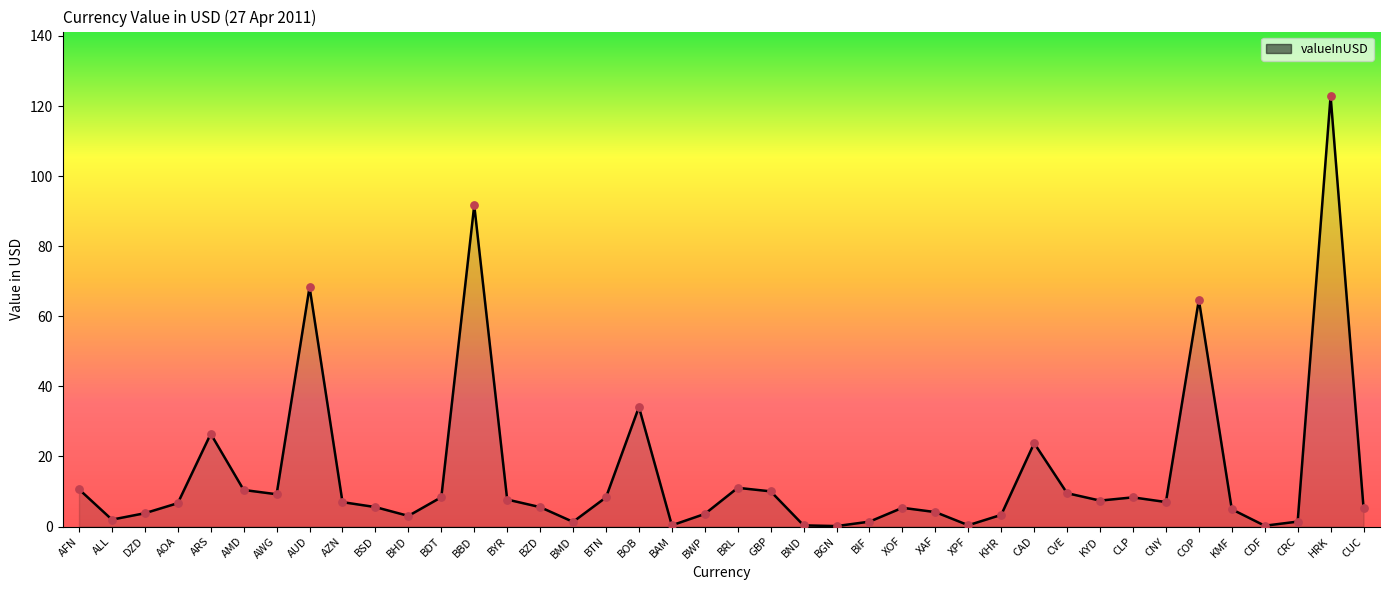

What is the ratio of the value at AUD to the value at BYR?

8.9